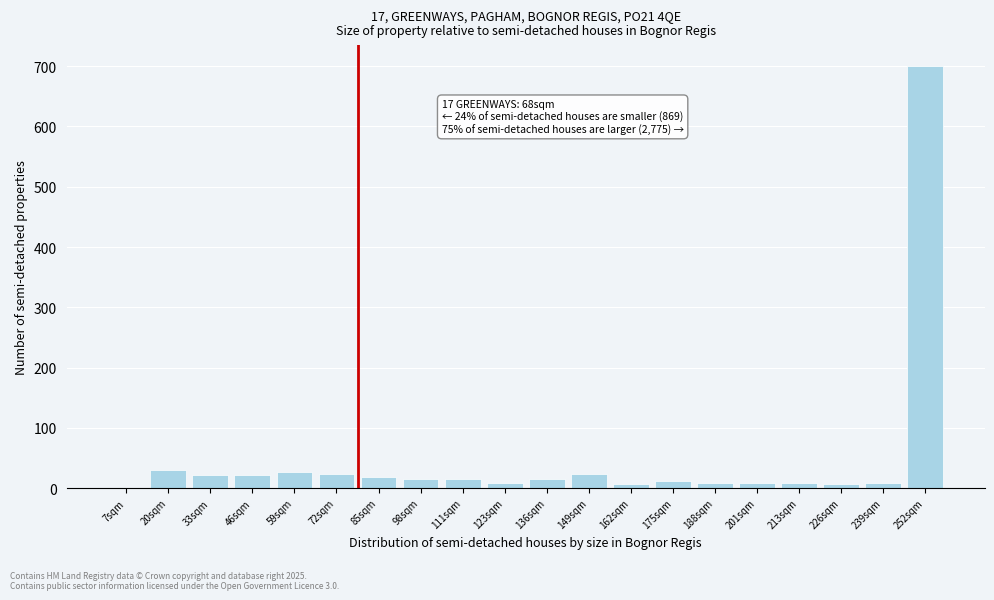

Reading left to right, extract all data points from this chart.

7sqm=0	20sqm=30	33sqm=21	46sqm=21	59sqm=27	72sqm=24	85sqm=18	98sqm=15	111sqm=15	123sqm=9	136sqm=15	149sqm=24	162sqm=6	175sqm=12	188sqm=9	201sqm=9	213sqm=9	226sqm=6	239sqm=9	252sqm=700